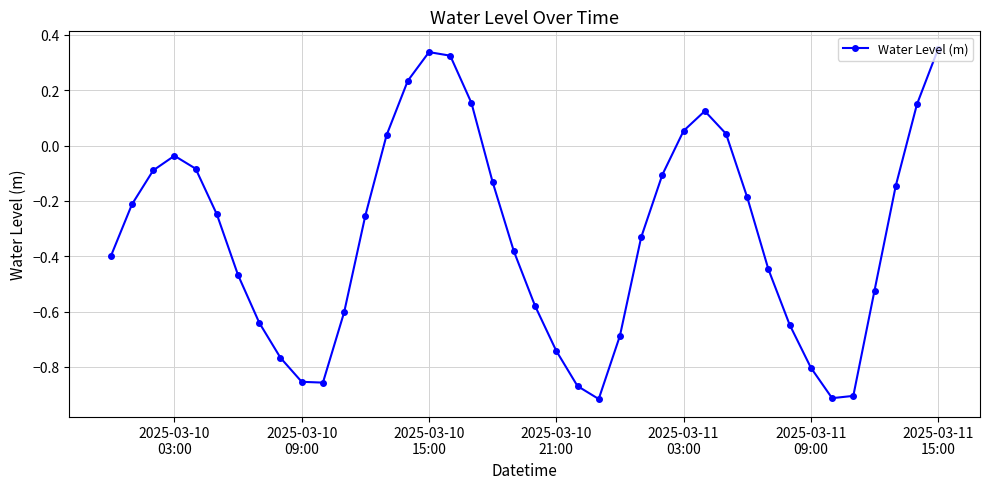

What is the sum of all values?

-13.0